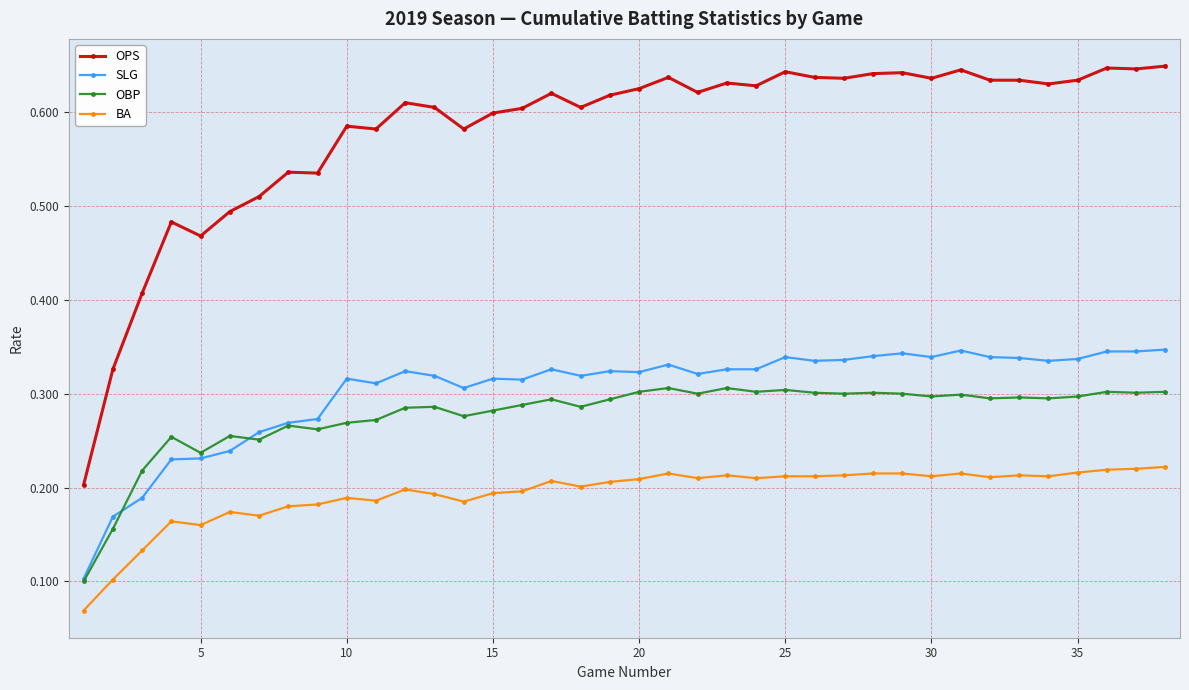

How many lines are shown in the chart?

4